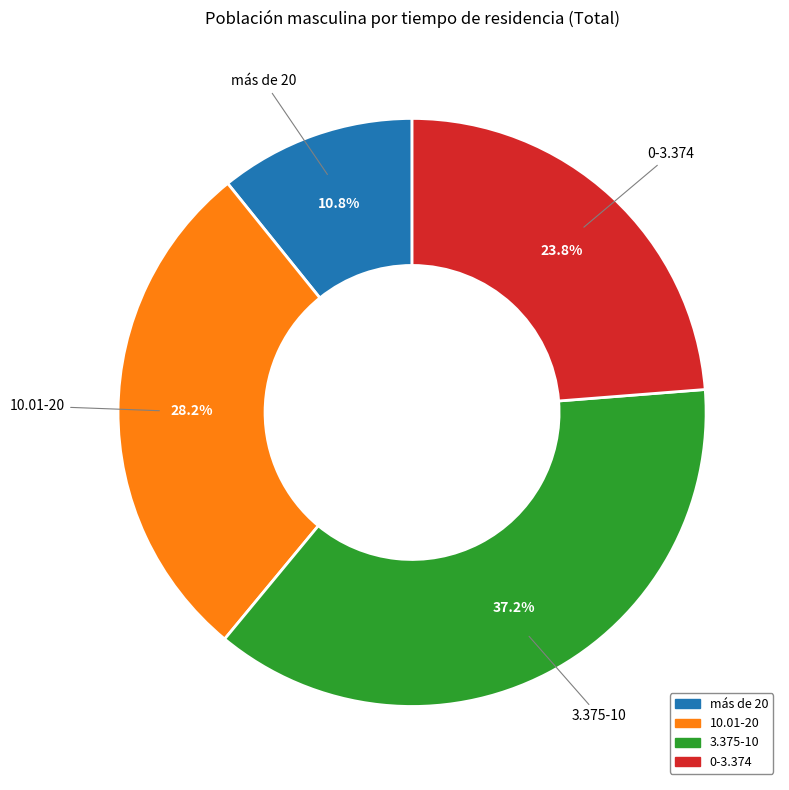

To the nearest percent, what is the combined percentage of 10.01-20 and 0-3.374?

52%